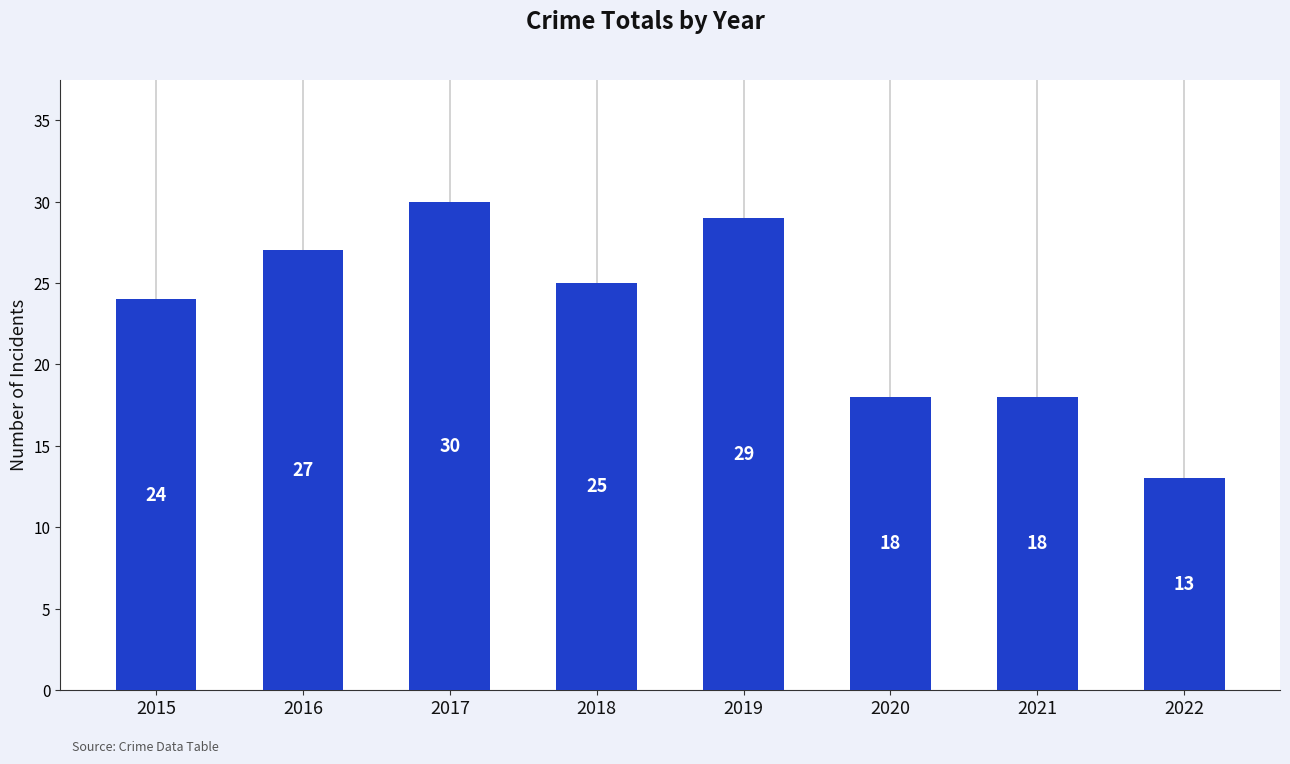

Is it true that the value at 2022 is 13?

True